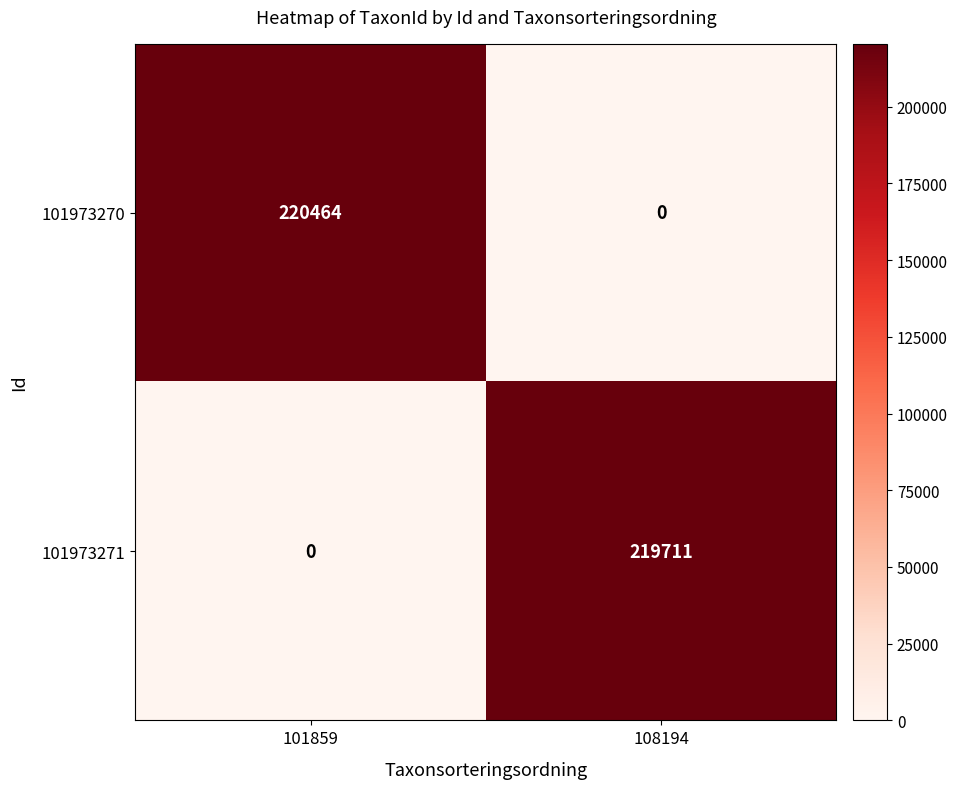

At how many categories does at least one series exceed 112429?

2